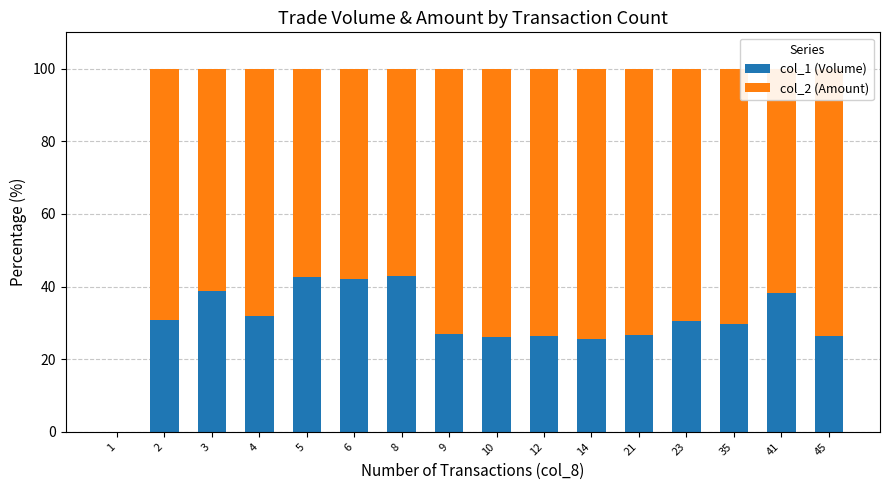

What is the total value across all series at 23?

100.0